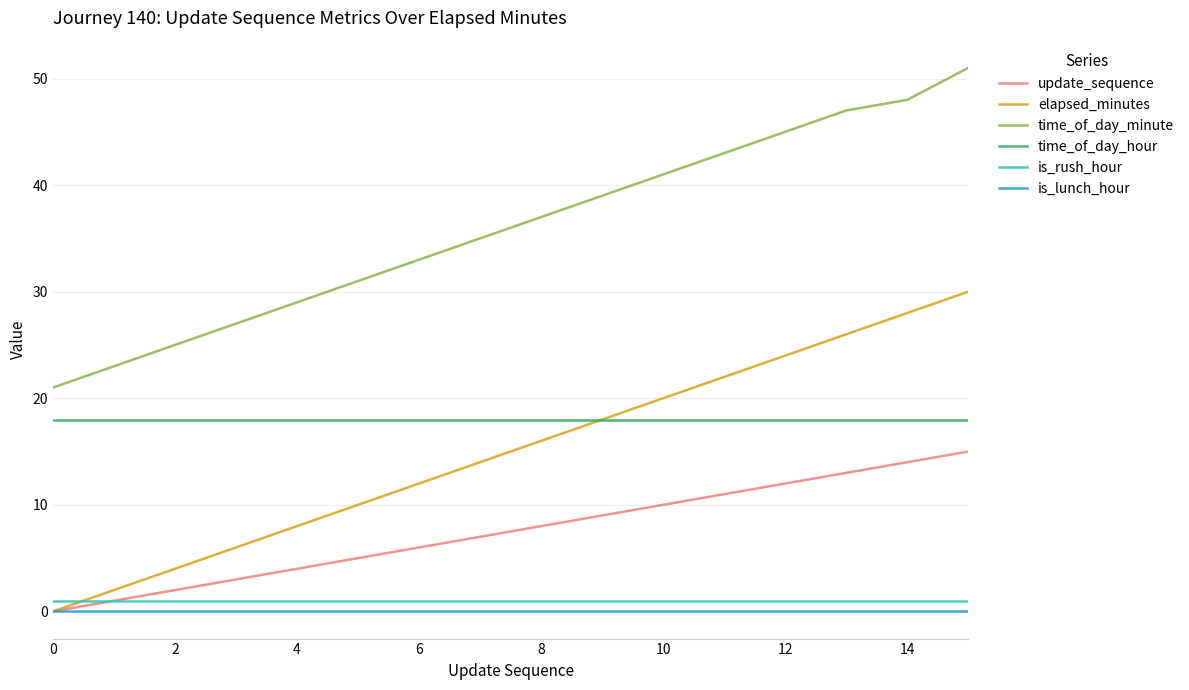

What is the maximum value shown in the chart?

51